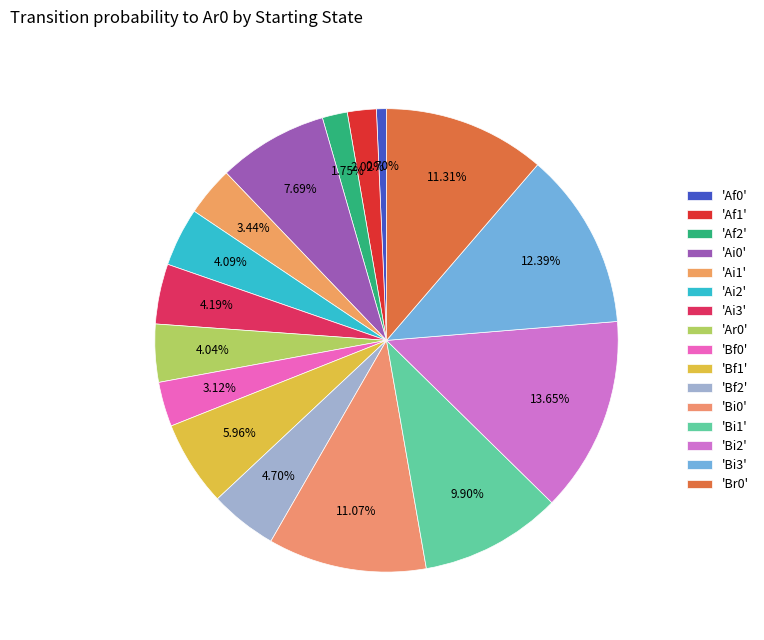

Is there a majority slice in this chart?

No